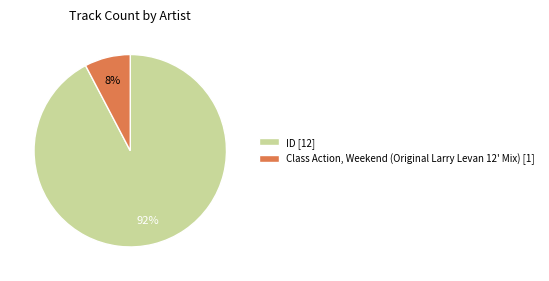

Between Class Action, Weekend (Original Larry Levan 12' Mix) [1] and ID [12], which is larger?

ID [12]